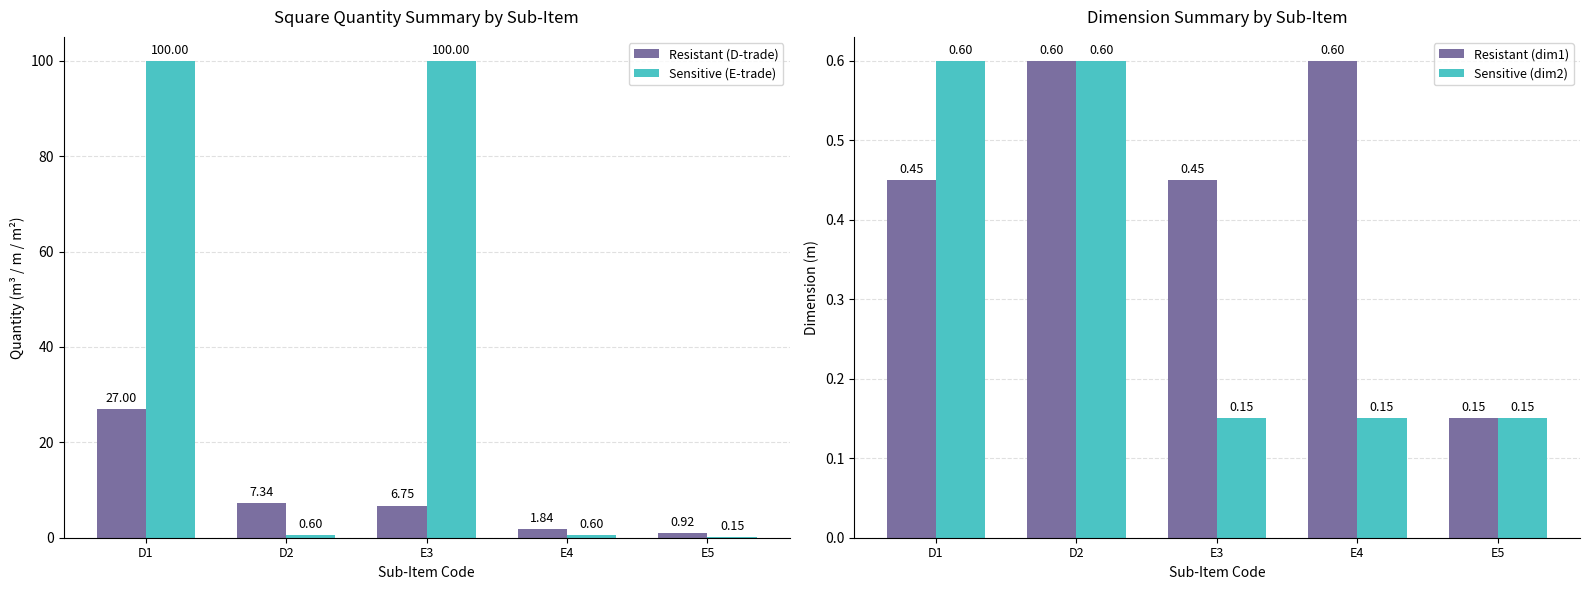

How many data points in Resistant (D-trade) are less than 6?

2